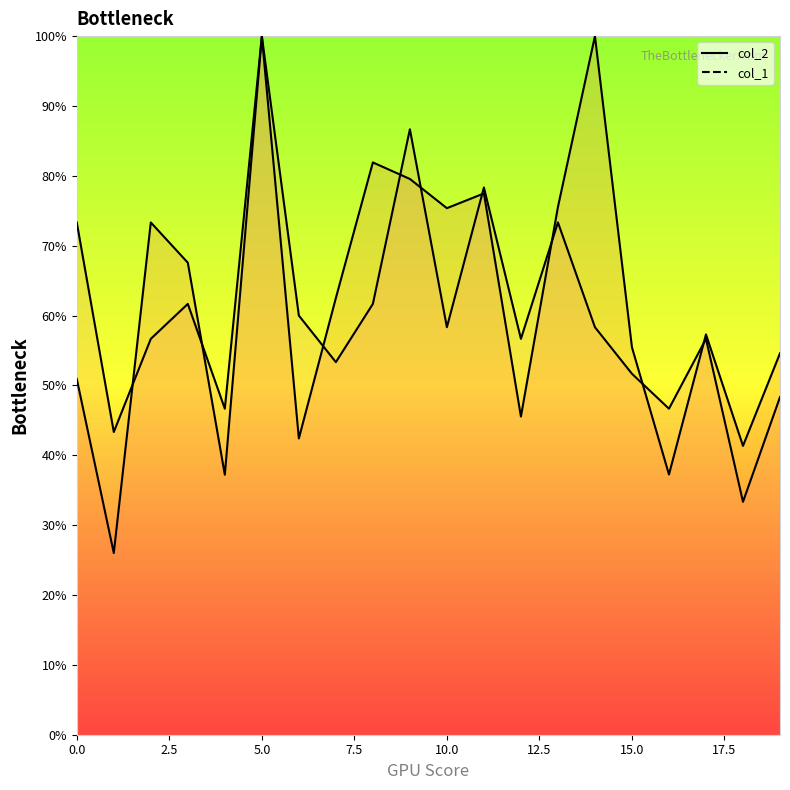

What is the sum of the col_2 values at 9 and 11?

157.0